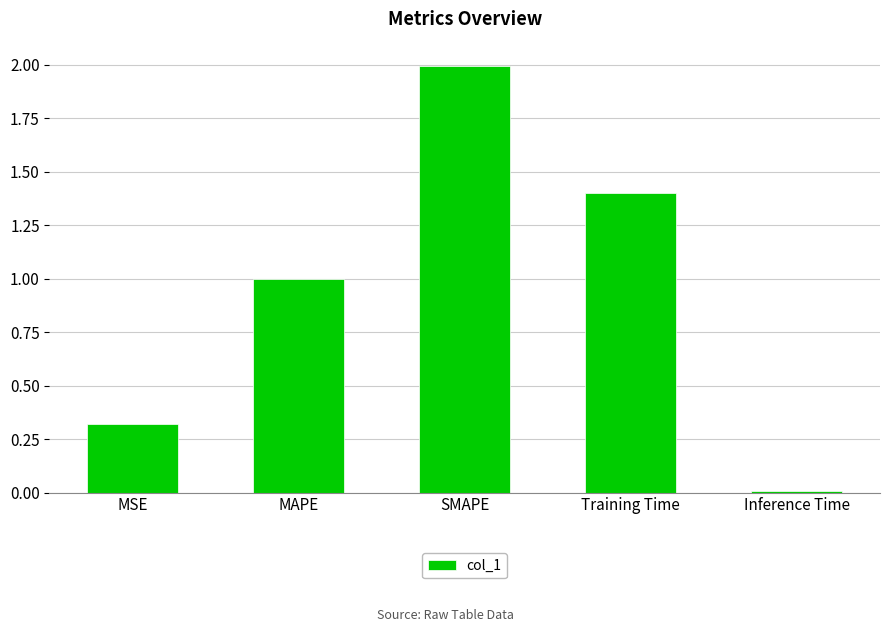

What is the label of the 1st bar from the left?

MSE